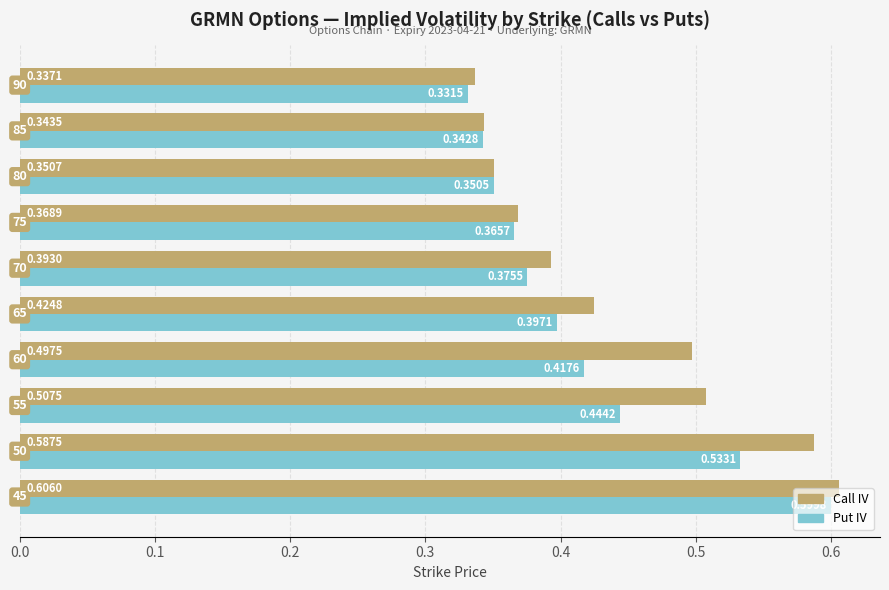

Which series has the largest total across all categories?

Call IV